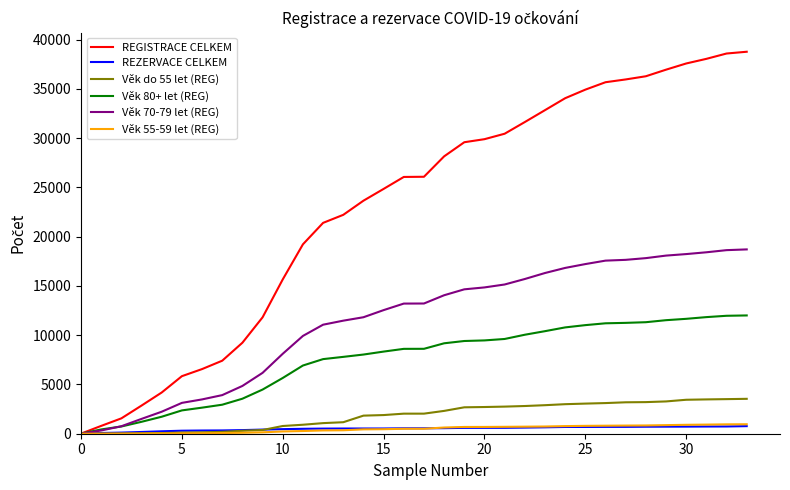

Which series has the largest range (max minus min)?

REGISTRACE CELKEM